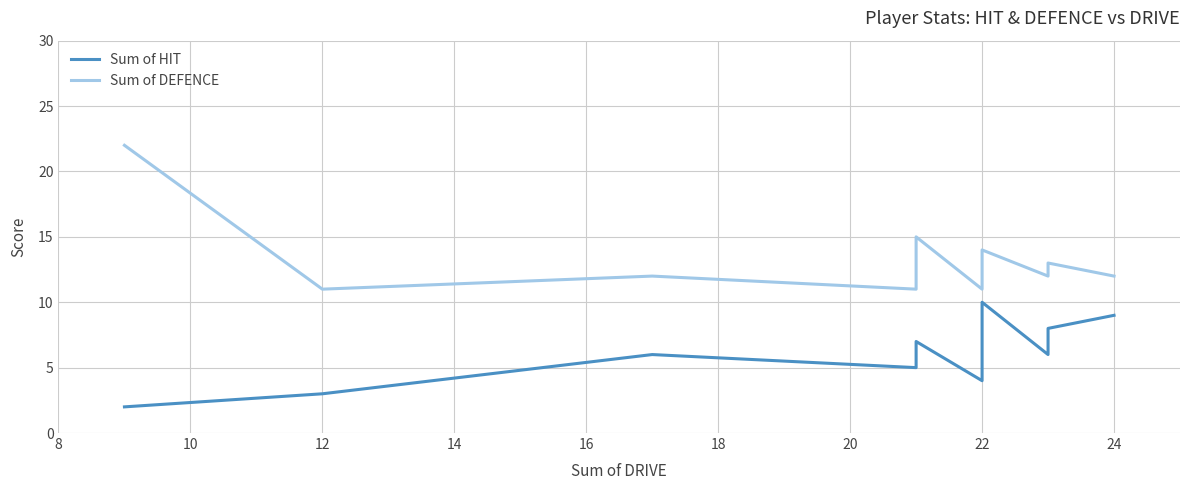

The Sum of HIT series shows 2 at 10. True or false?

False